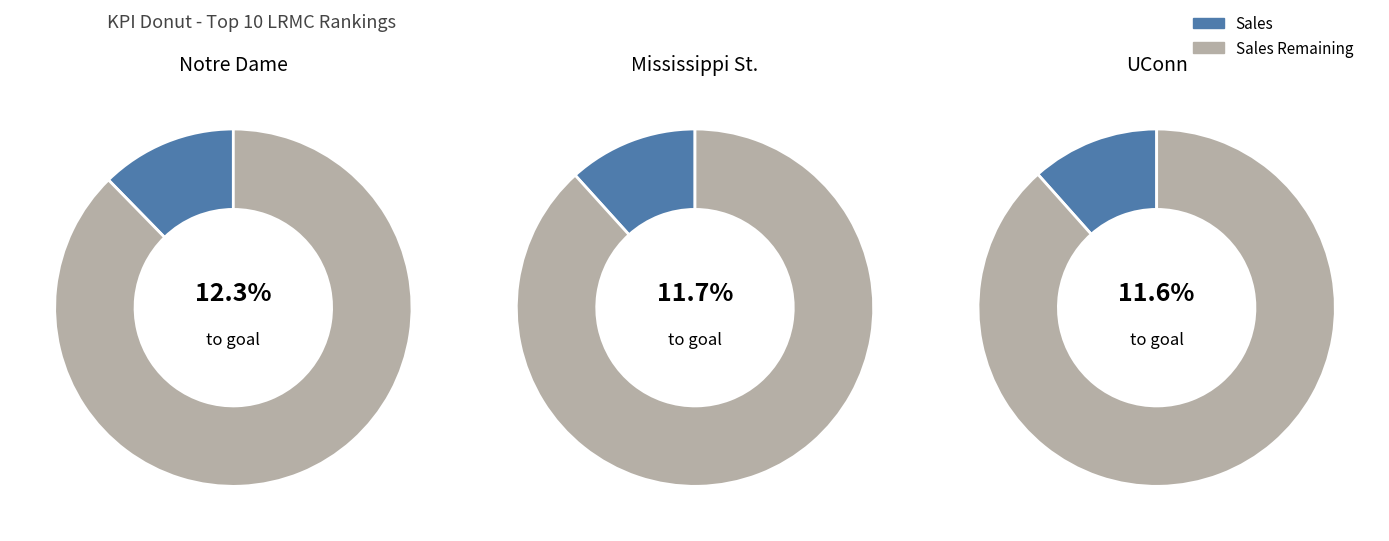

What percentage is the Mississippi St. slice, to the nearest percent?

12%